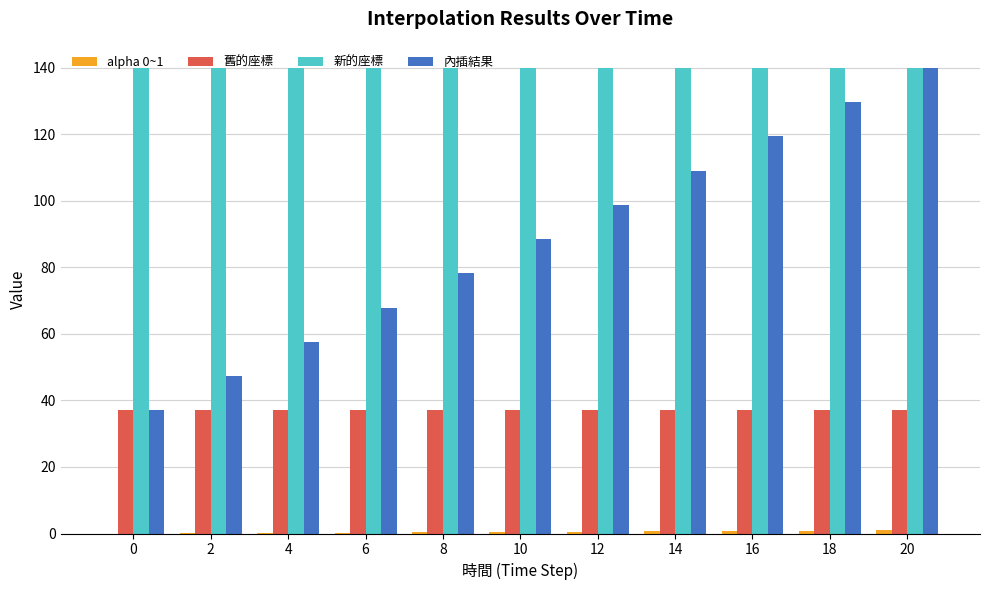

What is the sum of all 新的座標 values?

1540.0